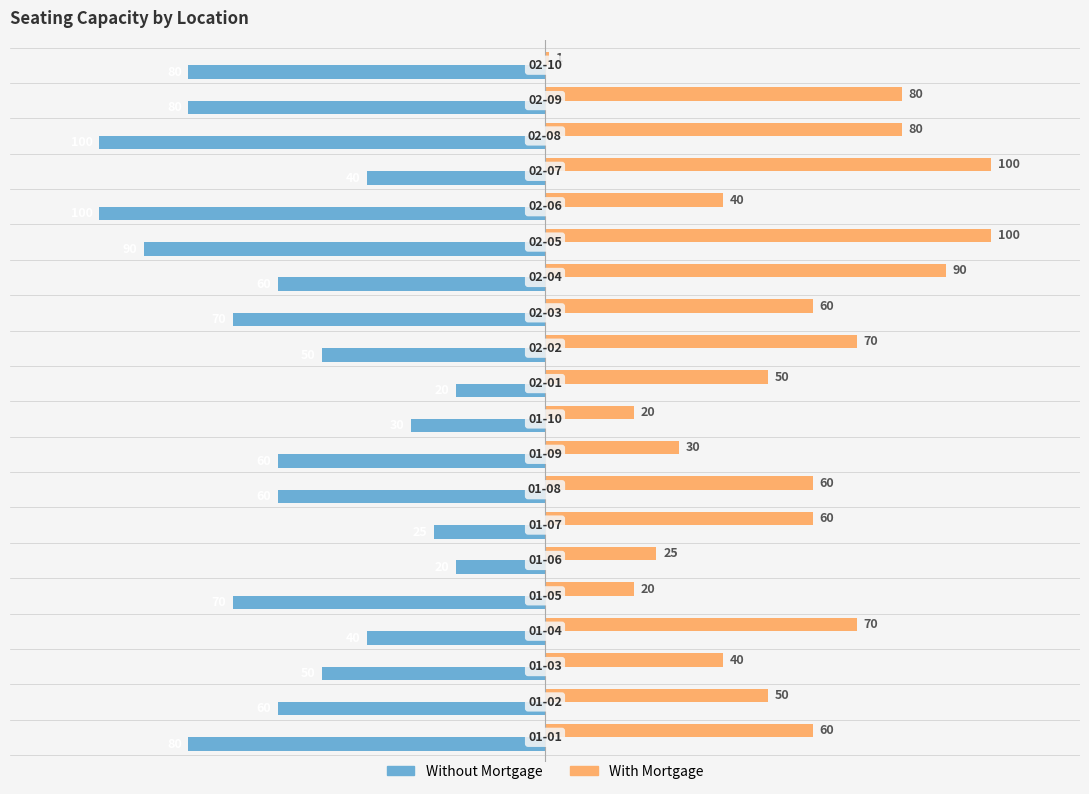

Which series has the largest total across all categories?

With Mortgage